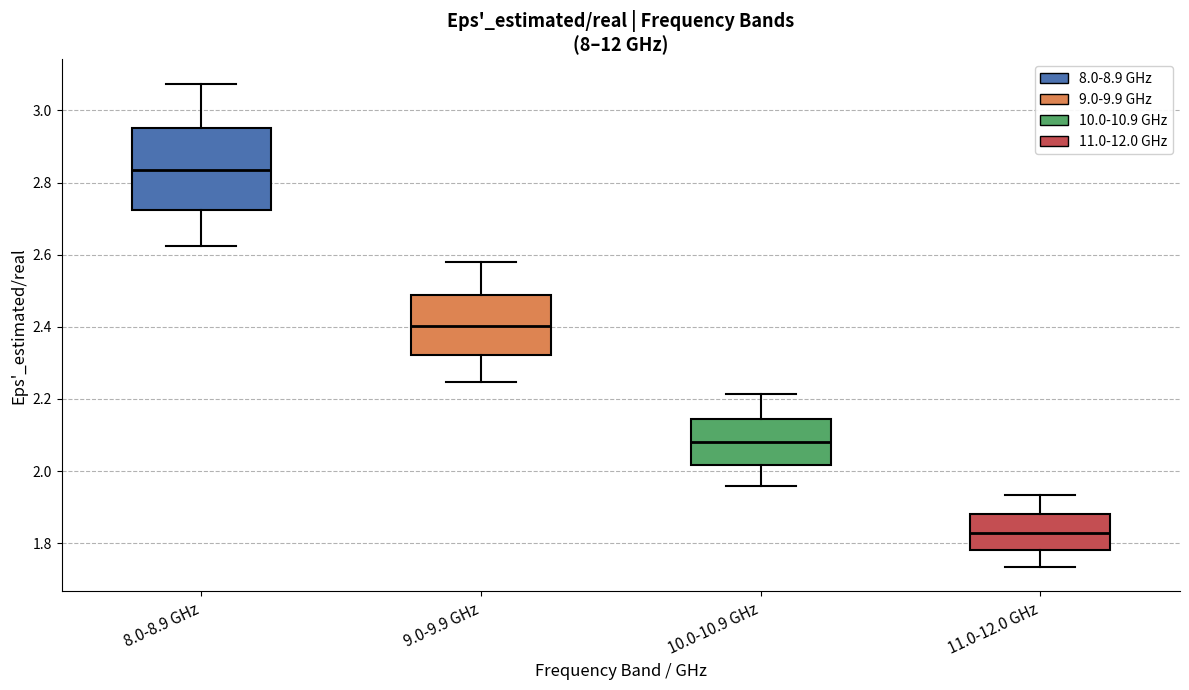

Which box's median line is the highest?

8.0-8.9 GHz